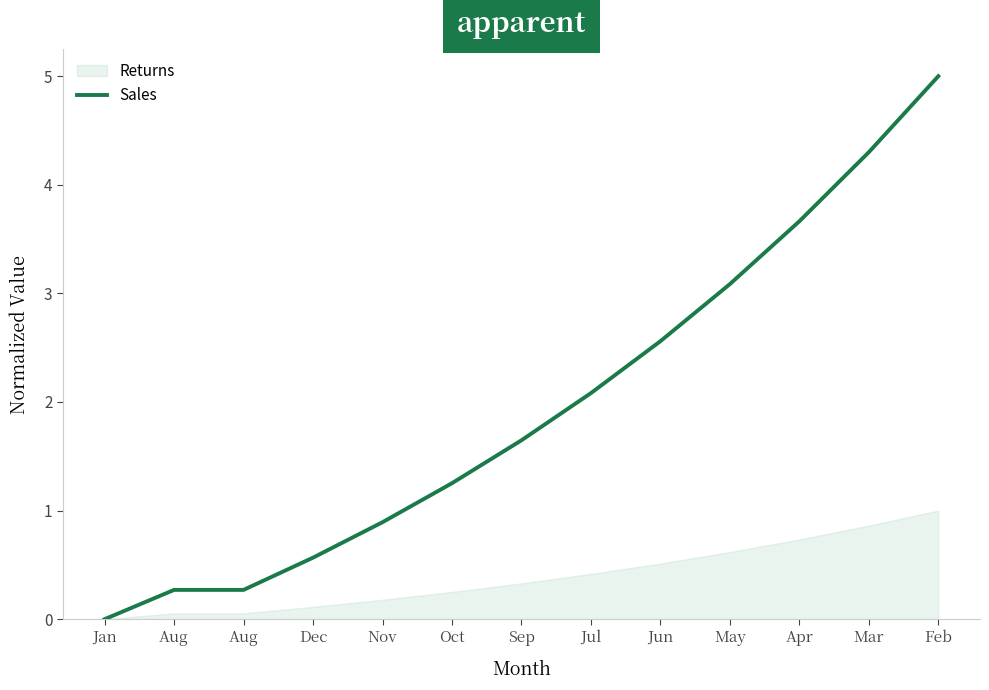

Is this an area chart (filled region under the line)?

No